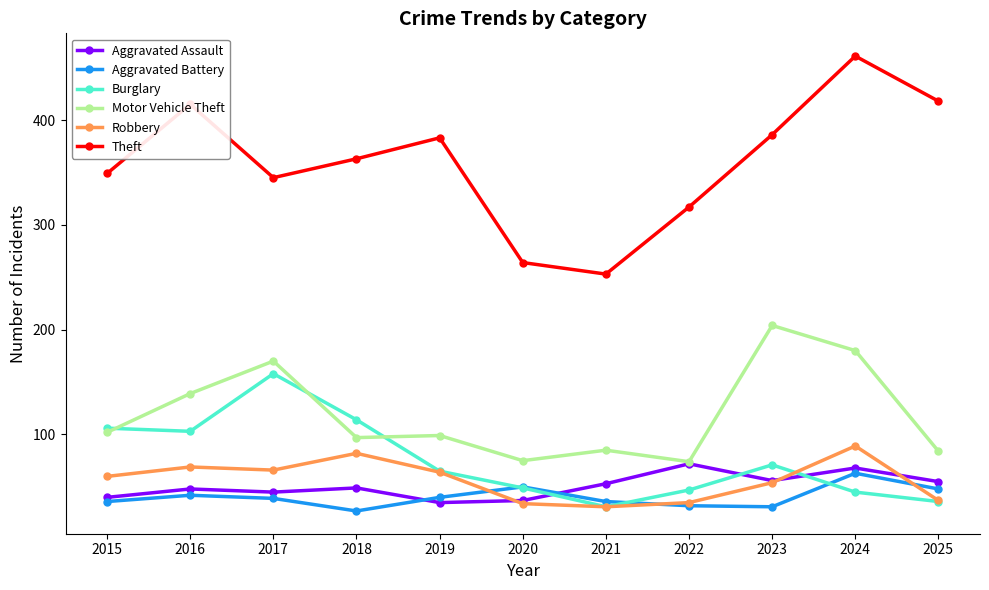

List the series in order of their peak value, highest first.

Theft, Motor Vehicle Theft, Burglary, Robbery, Aggravated Assault, Aggravated Battery